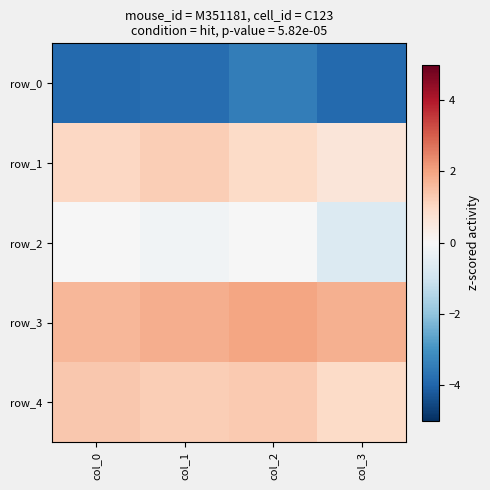

At which category is the sum across all series the highest?

col_2